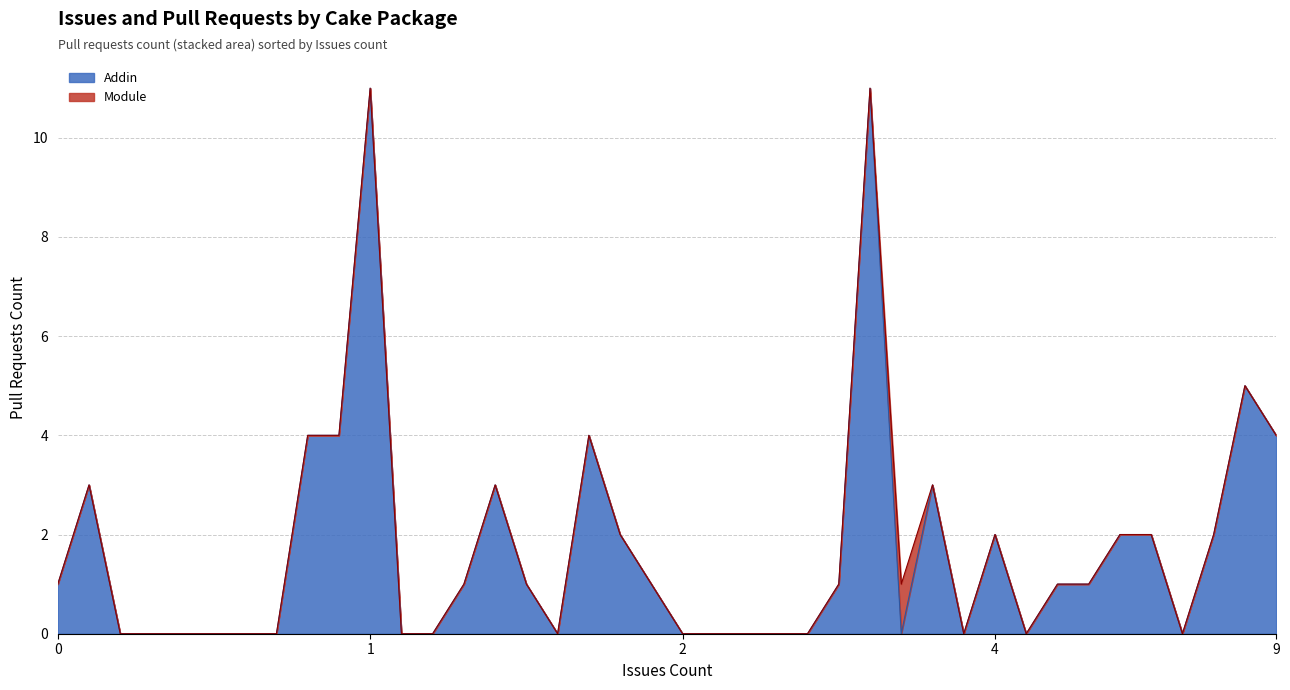

True or false: Module has a value of 2 at Cake.AppleSimulator.

False